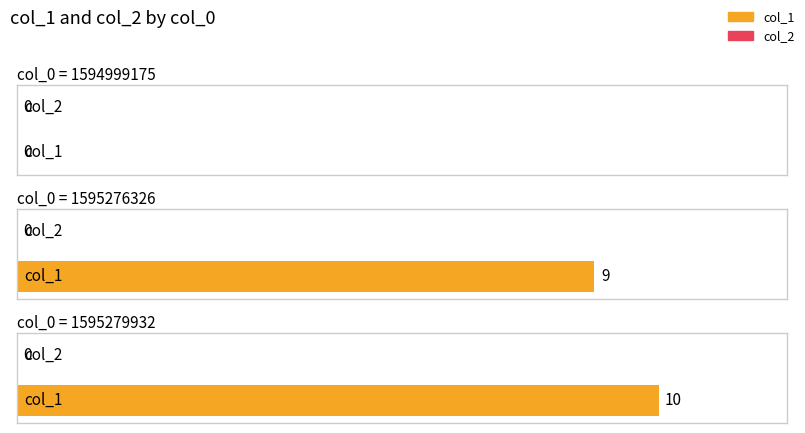

Is it true that col_2 equals 0 at 1595279932?

True